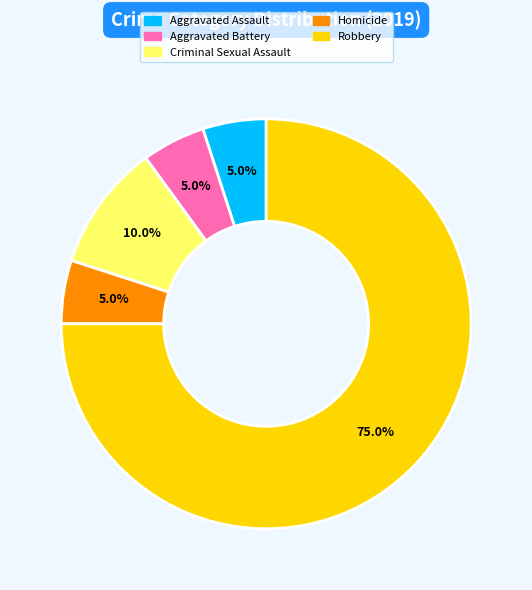

To the nearest percent, what is the difference between the Aggravated Battery and Robbery slice percentages?

70%